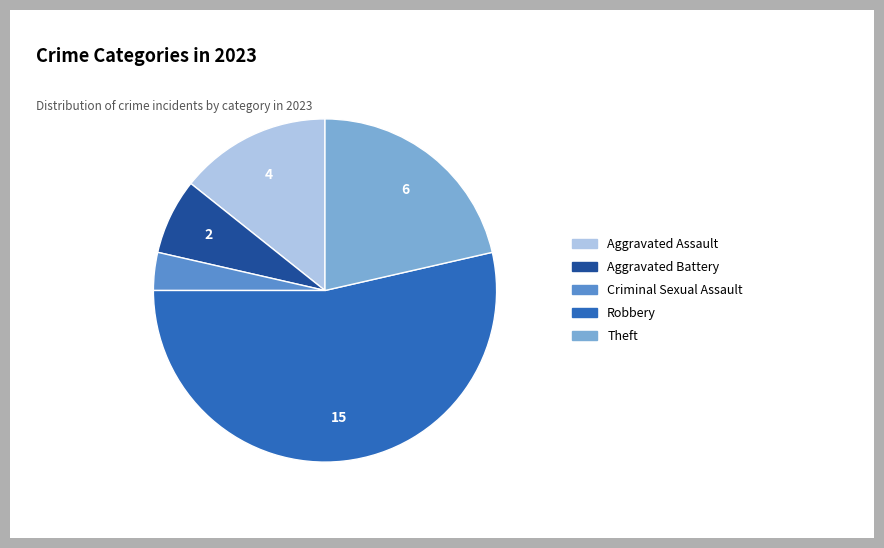

What is the ratio of the value at Criminal Sexual Assault to the value at Robbery?

0.1